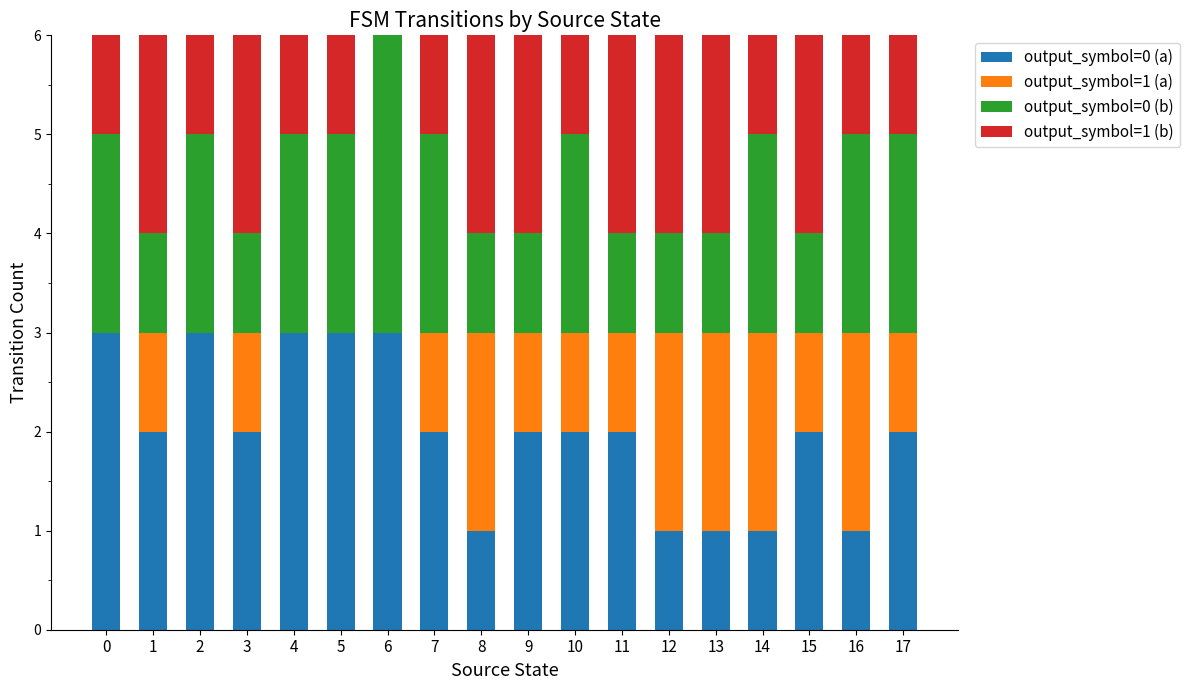

How many distinct data groups are displayed?

4